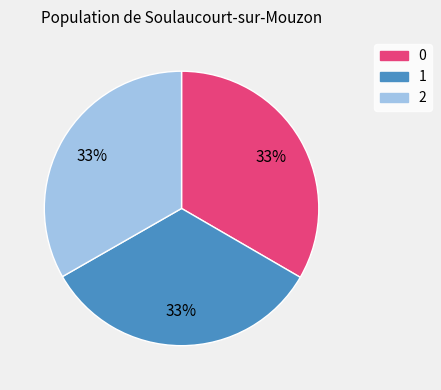

To the nearest percent, what portion does 0 represent?

33%